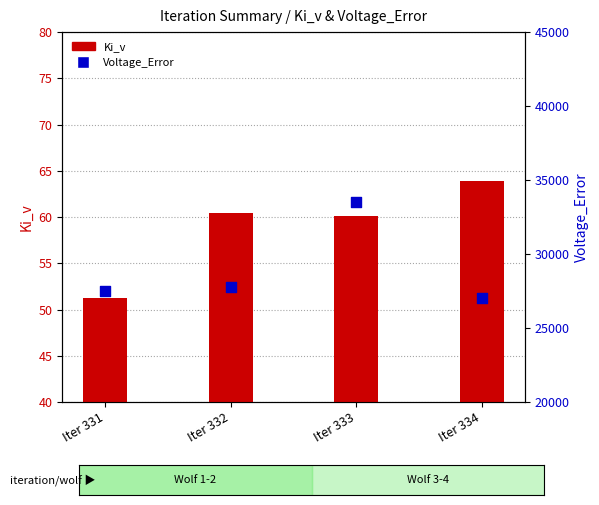

What is the total value across all series at Iter 333?

33604.2